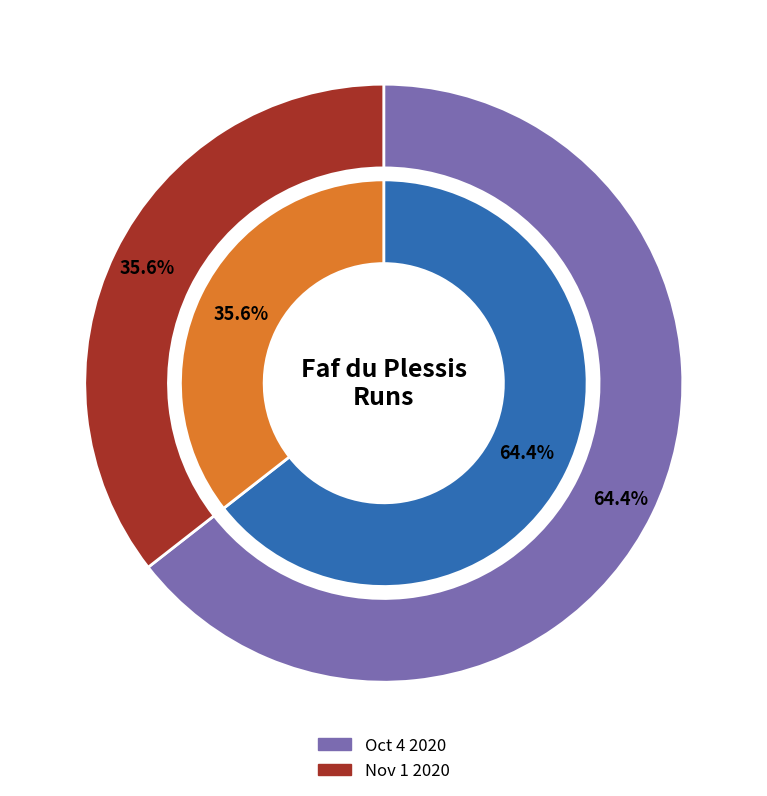

Does any single category account for the majority?

Yes